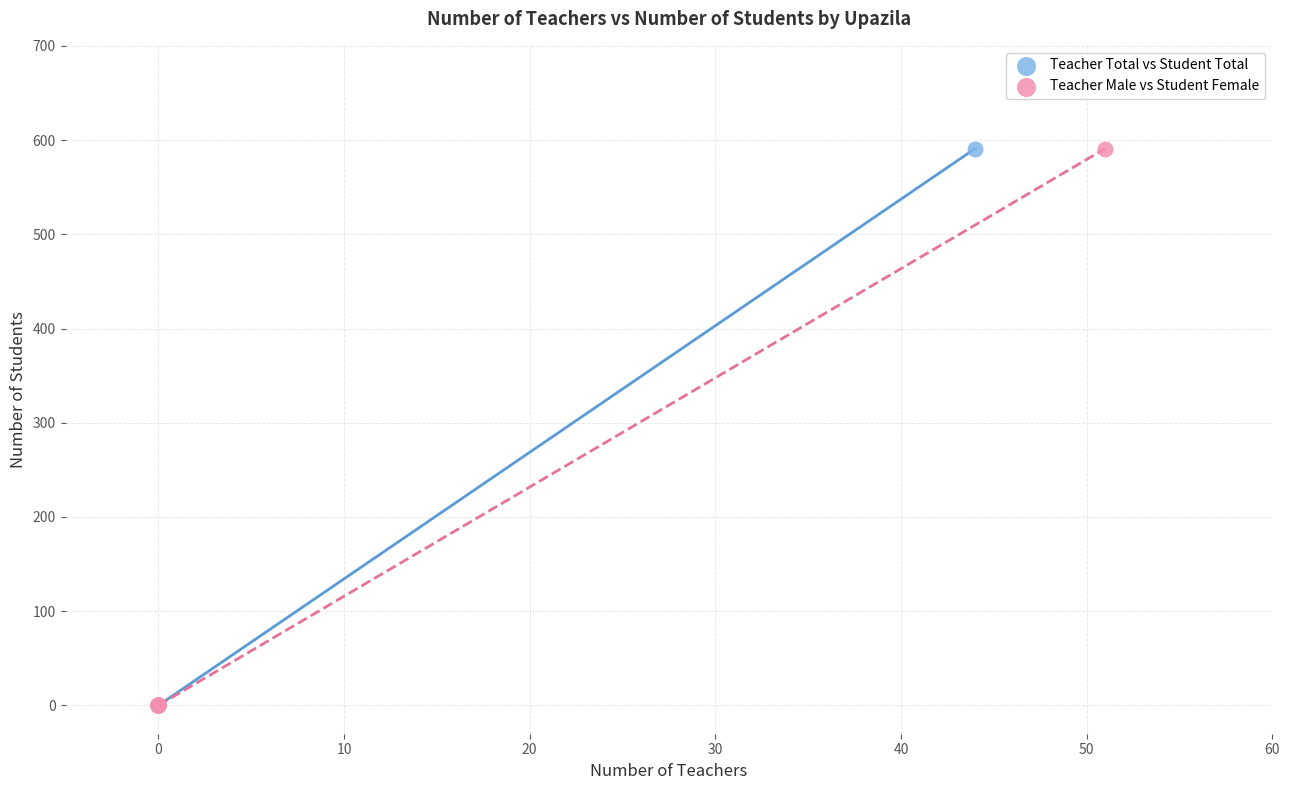

What are all the series names shown in the legend?

Teacher Total vs Student Total, Teacher Male vs Student Female